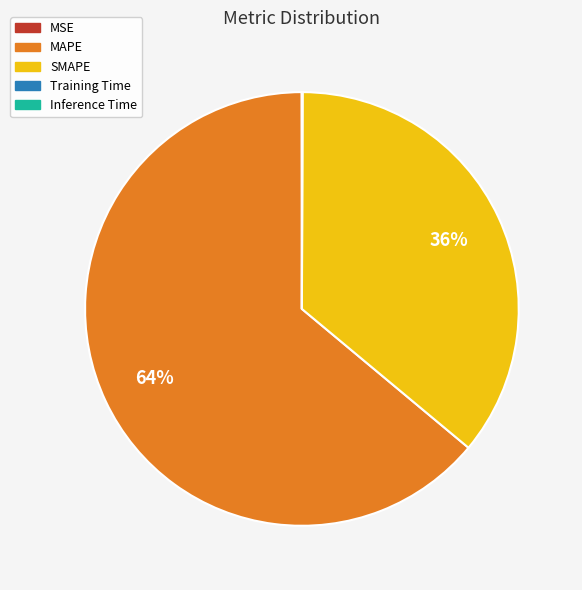

Which category has the biggest portion of the pie?

MAPE